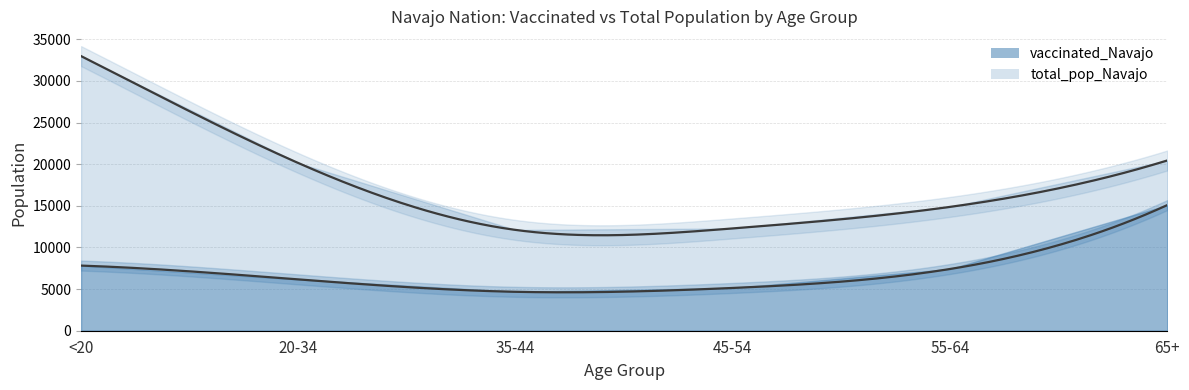

Which series has the widest spread of values?

total_pop_Navajo